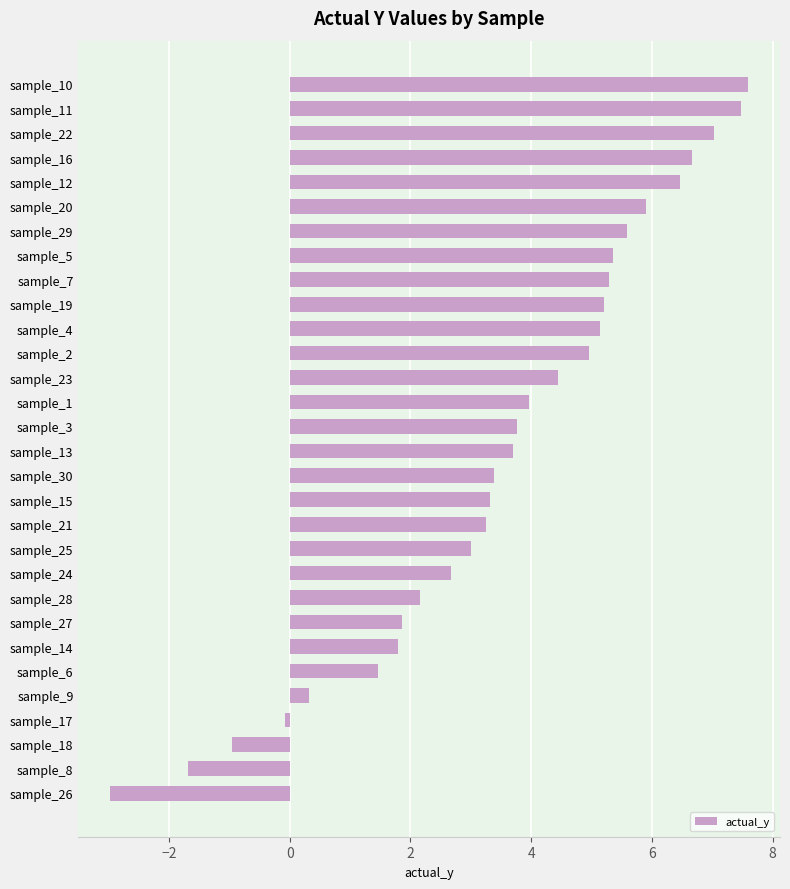

How many categories are shown in the chart?

30